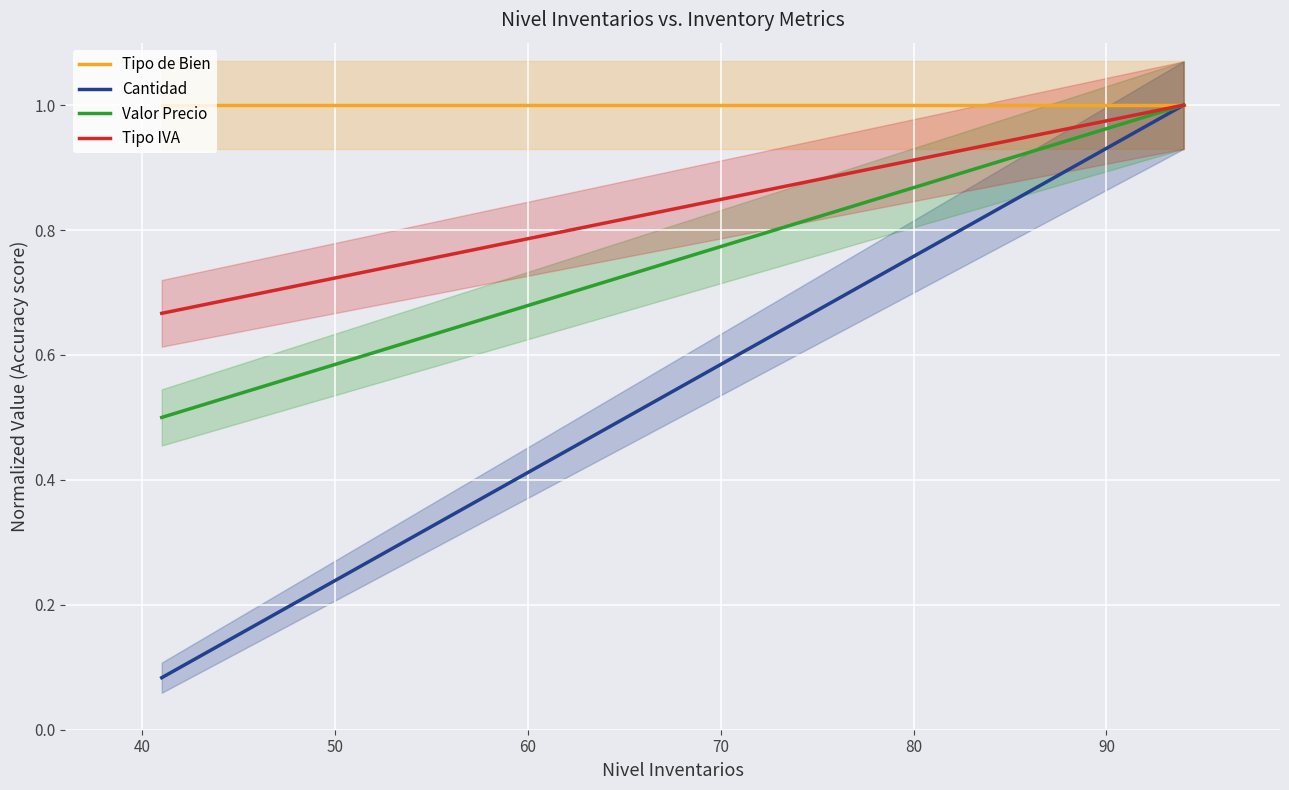

What is the greatest value displayed?

1.0